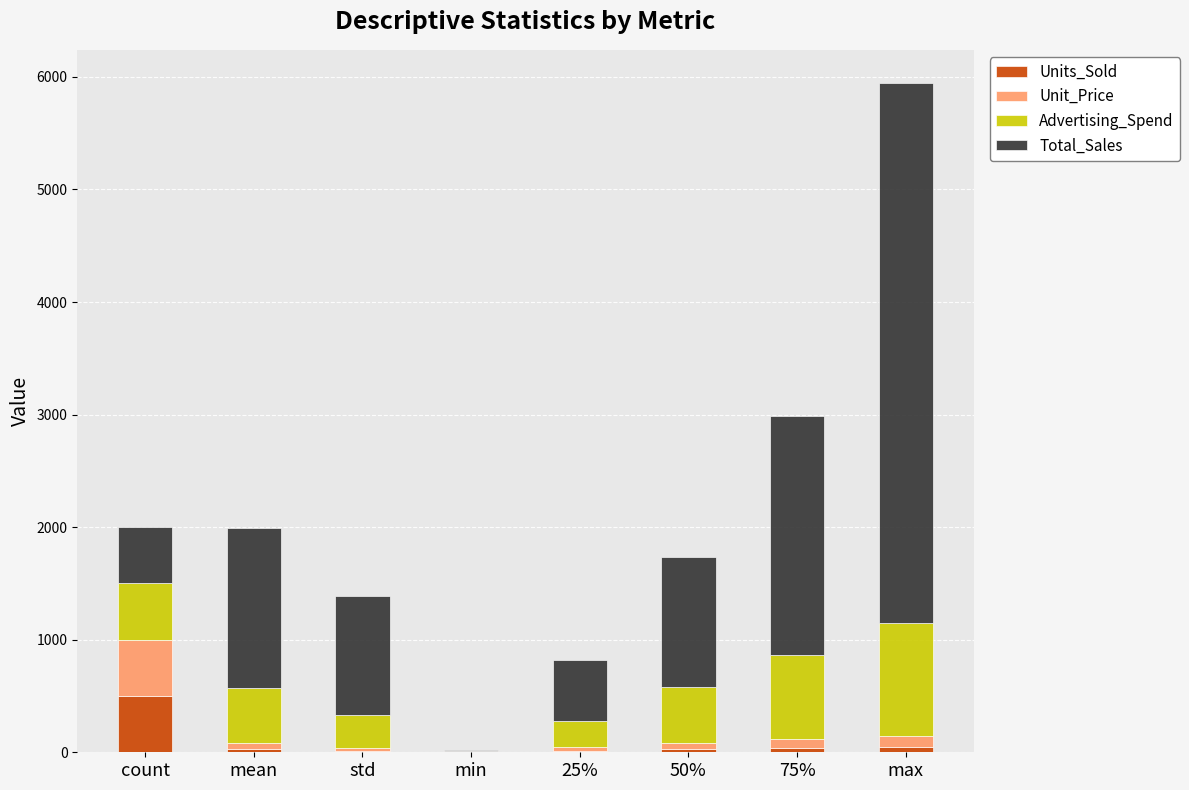

At which label does Units_Sold reach its peak?

count